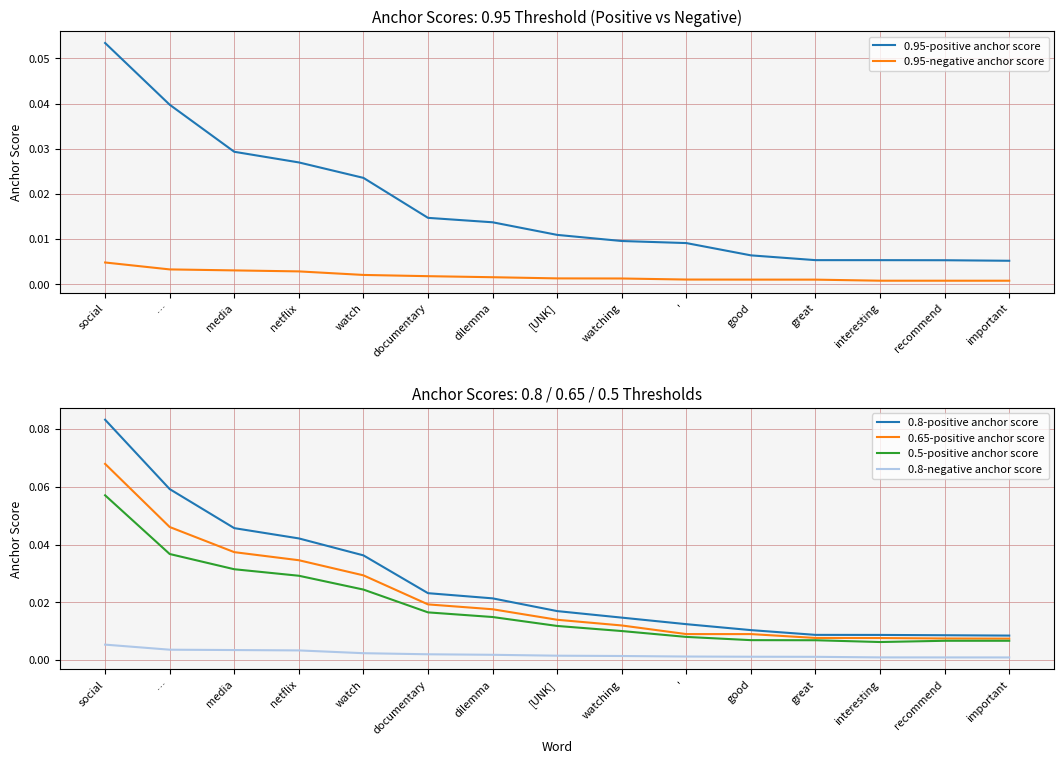

Reading left to right, extract all data points from this chart.

0.95-positive anchor score: 0.1	0.0	0.0	0.0	0.0	0.0	0.0	0.0	0.0	0.0	0.0	0.0	0.0	0.0	0.0
0.95-negative anchor score: 0.0	0.0	0.0	0.0	0.0	0.0	0.0	0.0	0.0	0.0	0.0	0.0	0.0	0.0	0.0
0.8-positive anchor score: 0.1	0.1	0.0	0.0	0.0	0.0	0.0	0.0	0.0	0.0	0.0	0.0	0.0	0.0	0.0
0.65-positive anchor score: 0.1	0.0	0.0	0.0	0.0	0.0	0.0	0.0	0.0	0.0	0.0	0.0	0.0	0.0	0.0
0.5-positive anchor score: 0.1	0.0	0.0	0.0	0.0	0.0	0.0	0.0	0.0	0.0	0.0	0.0	0.0	0.0	0.0
0.8-negative anchor score: 0.0	0.0	0.0	0.0	0.0	0.0	0.0	0.0	0.0	0.0	0.0	0.0	0.0	0.0	0.0